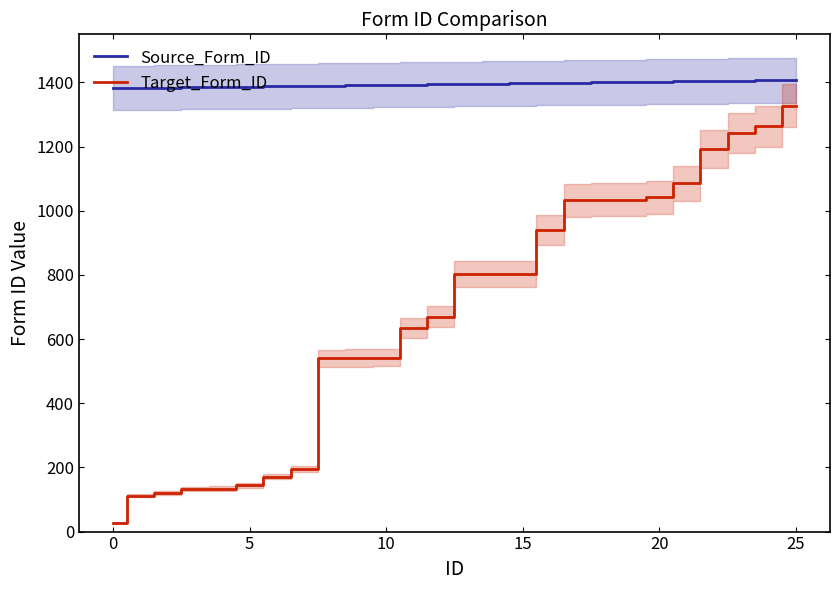

True or false: Source_Form_ID and Target_Form_ID cross at least once.

False